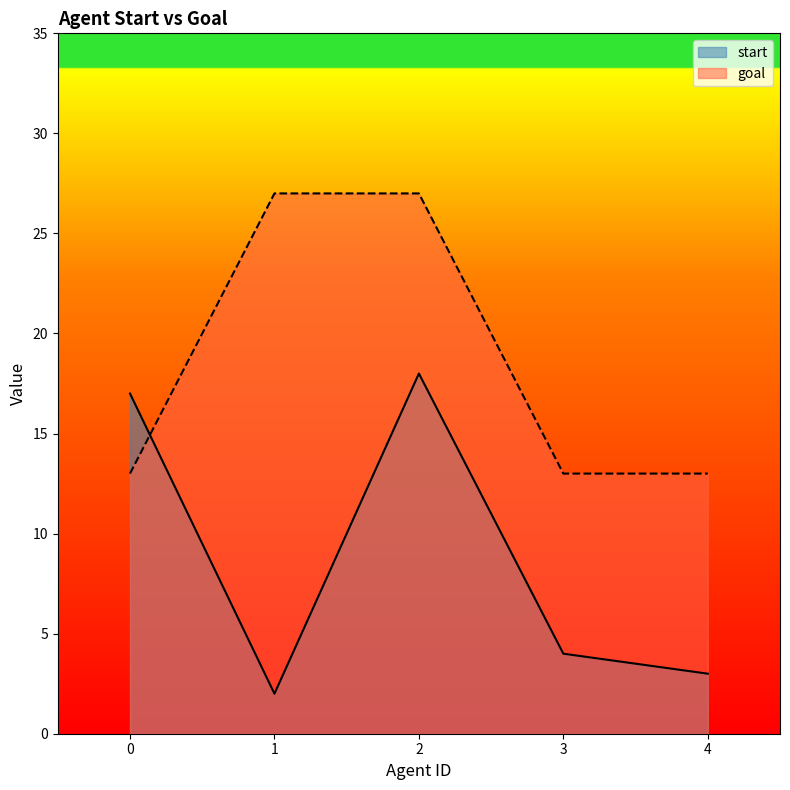

Rank the categories by start value from lowest to highest.

1, 4, 3, 0, 2